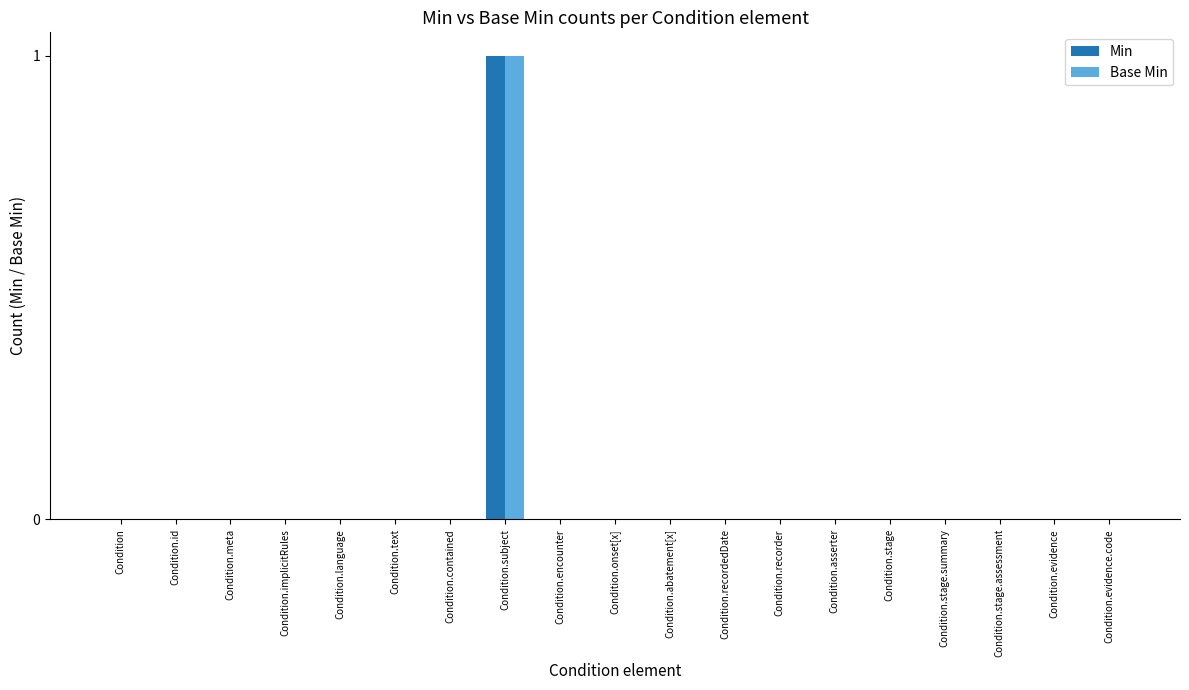

The Min series shows 1 at Condition.implicitRules. True or false?

False